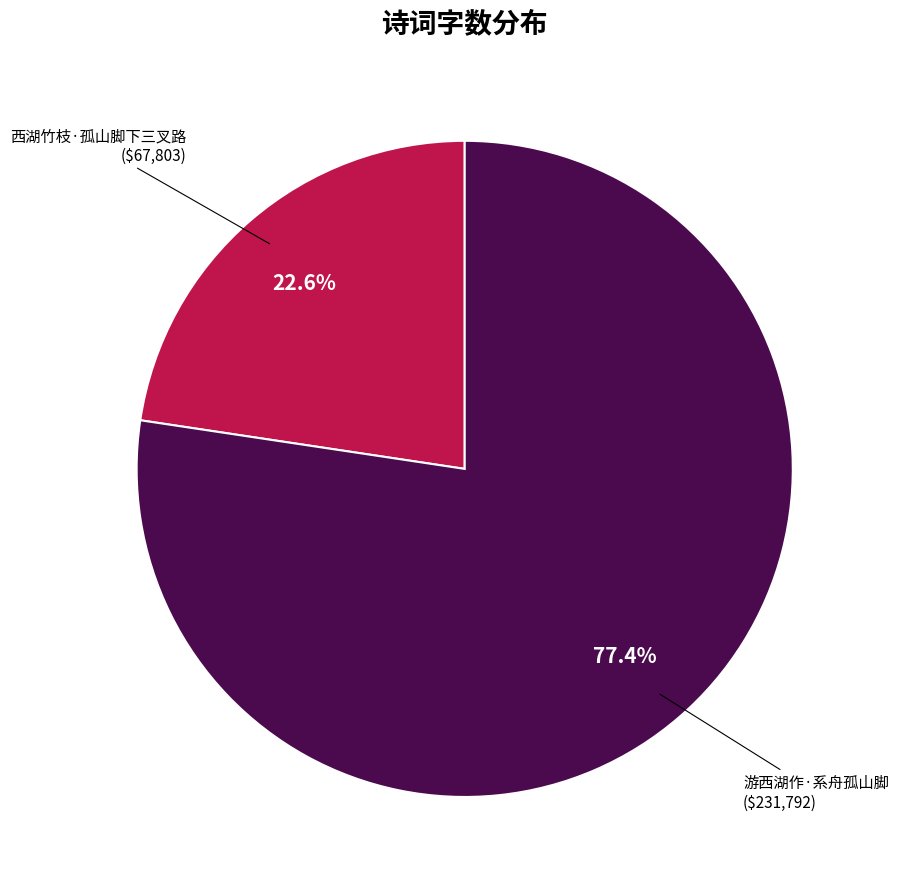

Is there a majority slice in this chart?

Yes